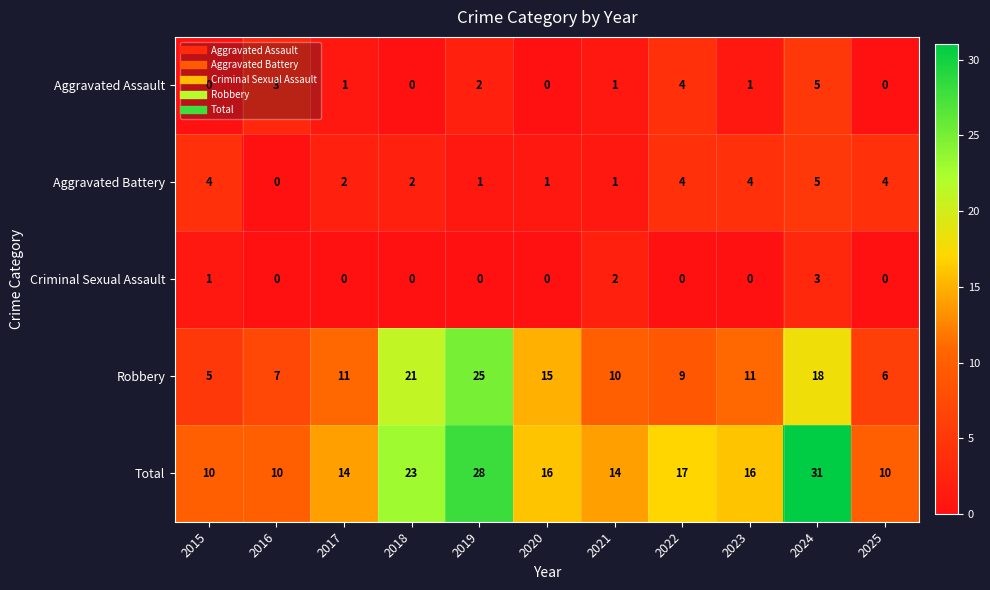

At which label is Aggravated Assault closest to 2?

2019